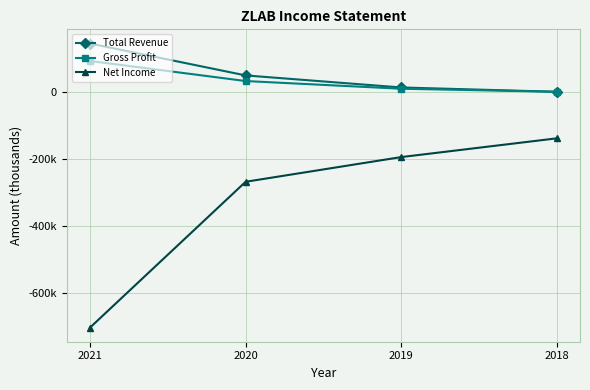

What is the approximate value of Net Income at 2020, to the nearest 10?

-268900